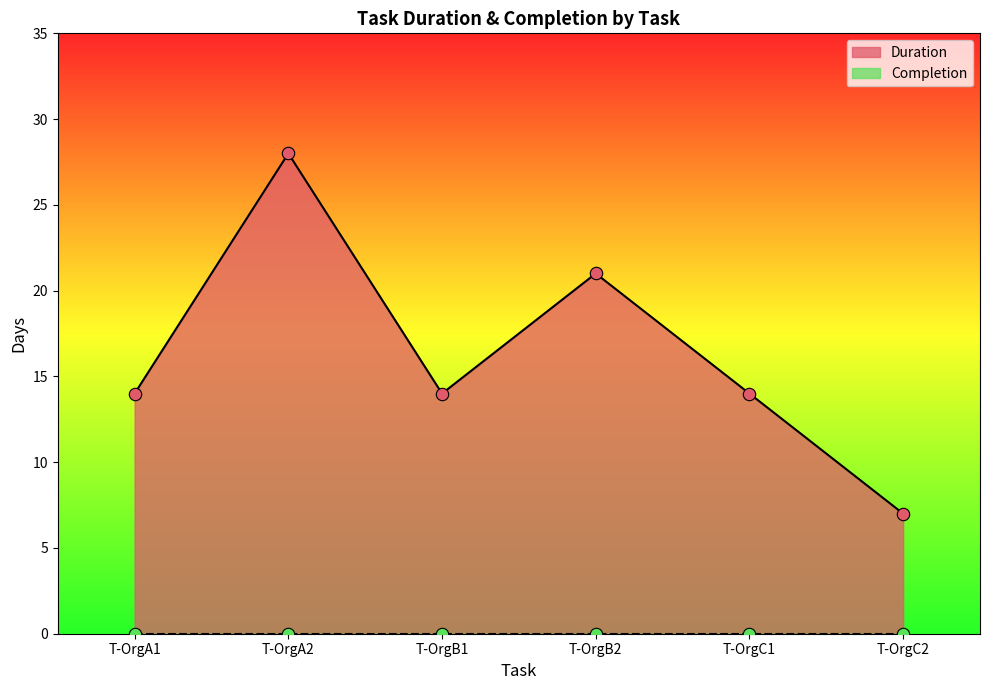

What is the change in value from T-OrgA1 to T-OrgB2?

+7